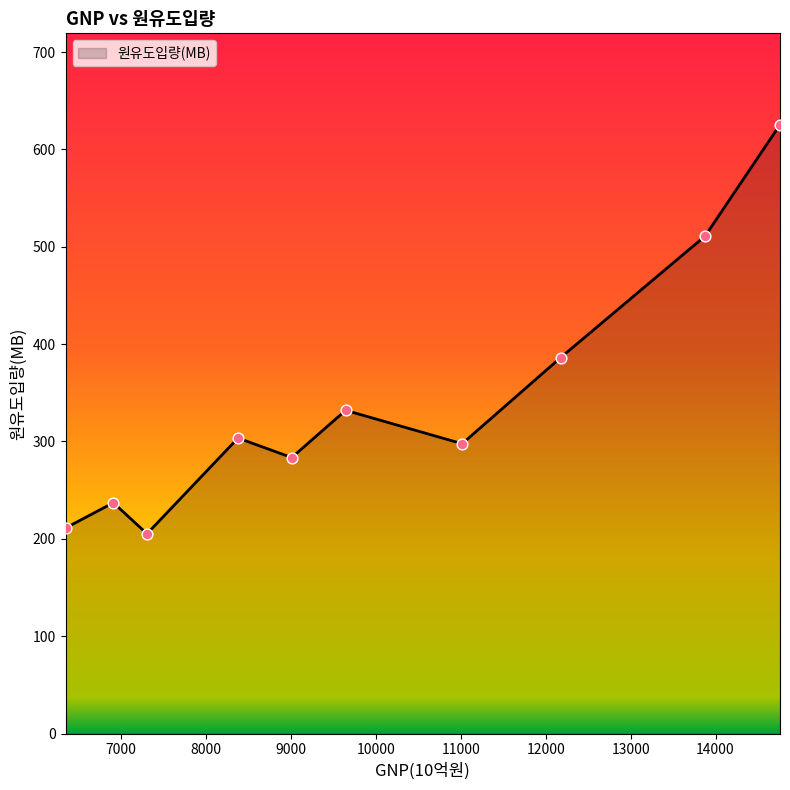

What is the smallest value displayed?

205.2